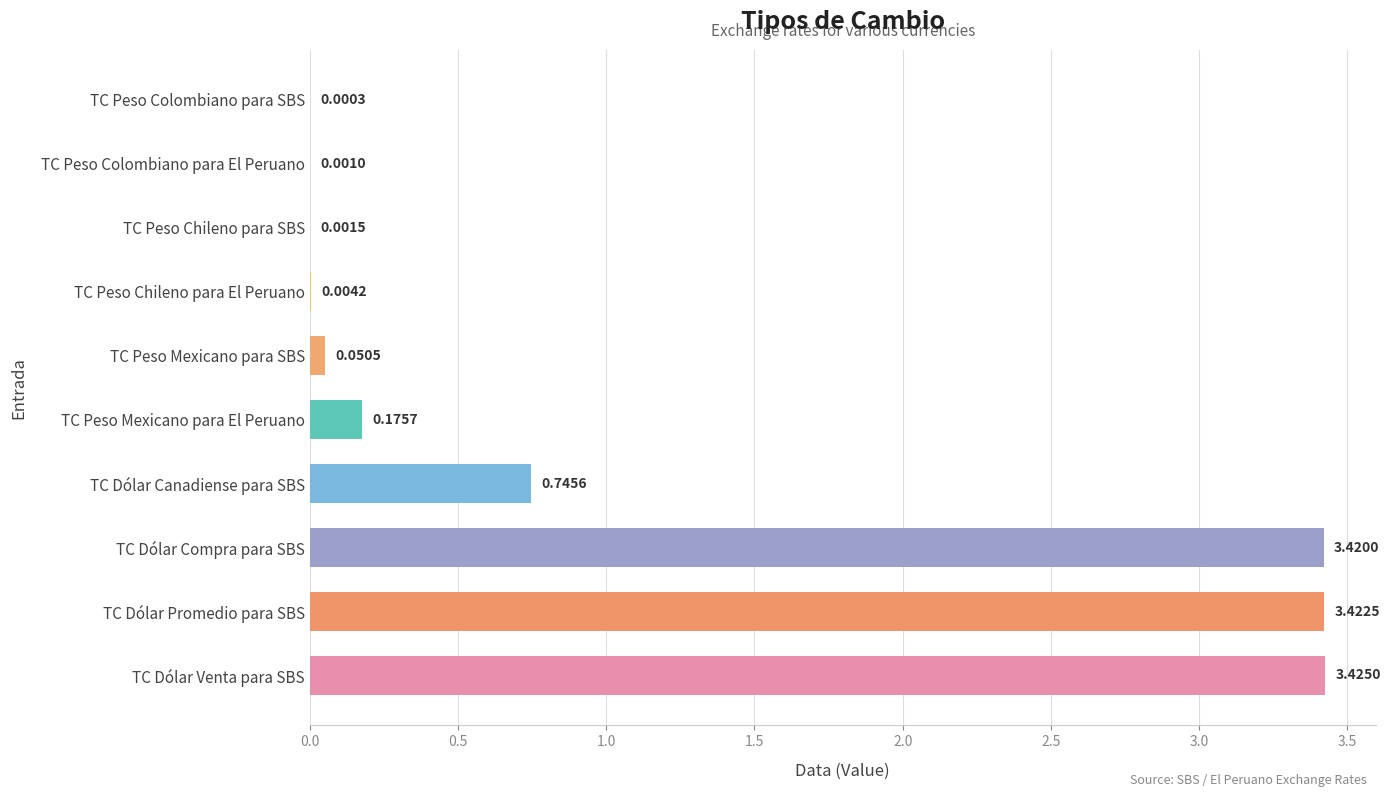

Count the number of categories in the chart.

10